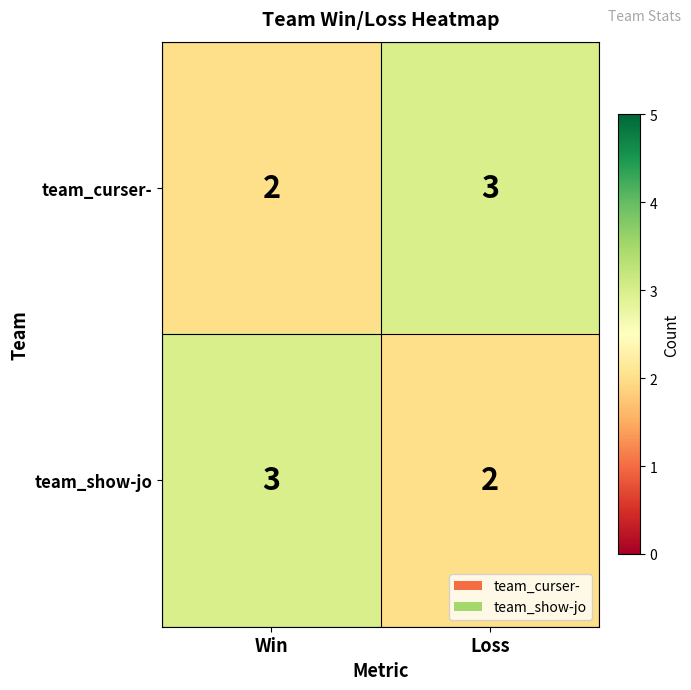

What is the sum of the team_show-jo values at Win and Loss?

5